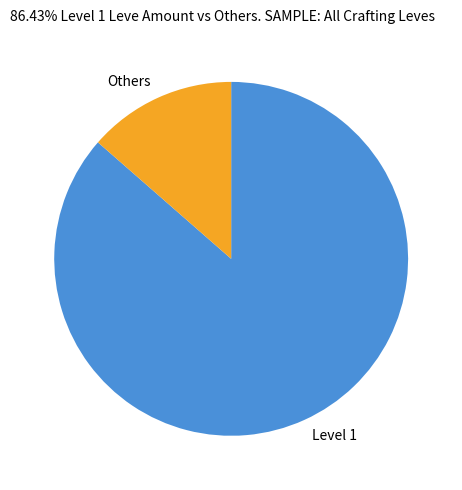

Does any single category account for the majority?

Yes